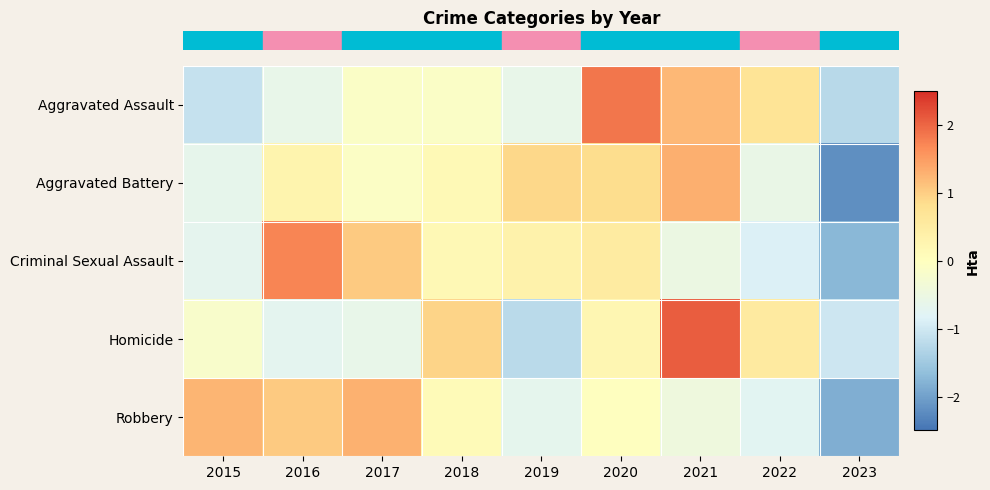

At which category is the sum across all series the highest?

2021